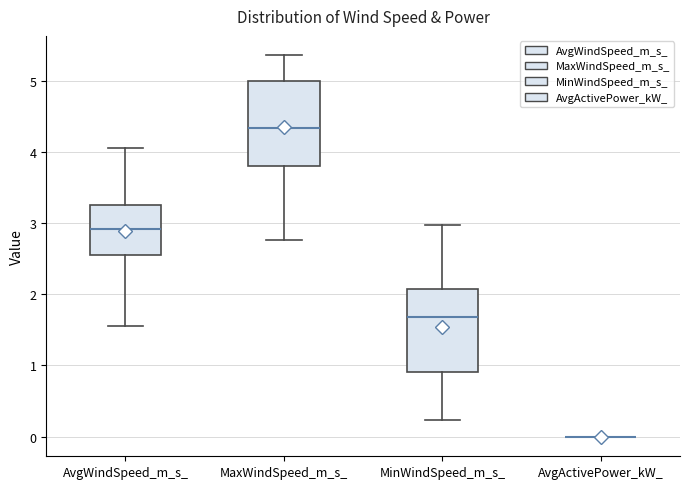

Reading left to right, transcribe this box plot: for each box, give where its median line is, the range the box spans, and where its two whiskers end, as read against the y-axis. The values are not printed on the chart, so give them approximately, as read against the axis.

AvgWindSpeed_m_s_: median 2.9, box 2.6 to 3.3, whiskers 1.6 to 4.1
MaxWindSpeed_m_s_: median 4.3, box 3.8 to 5.0, whiskers 2.8 to 5.4
MinWindSpeed_m_s_: median 1.7, box 0.9 to 2.1, whiskers 0.2 to 3.0
AvgActivePower_kW_: box collapsed to a line at 0.0, whiskers 0.0 to 0.0